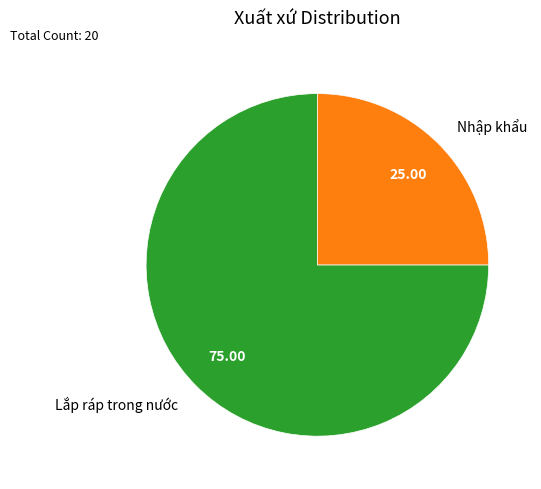

Count the number of slices in the pie.

2